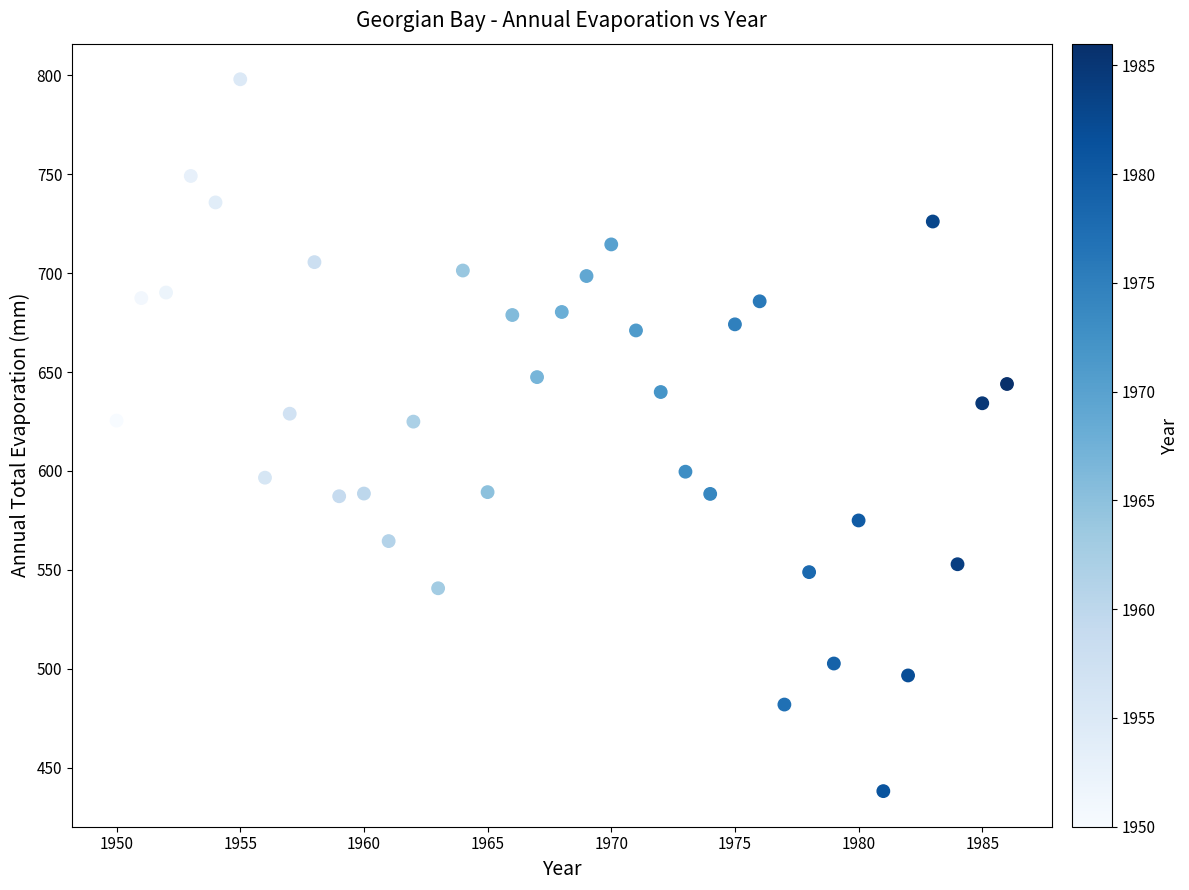

What is the range of Y values (max minus min)?

360.0